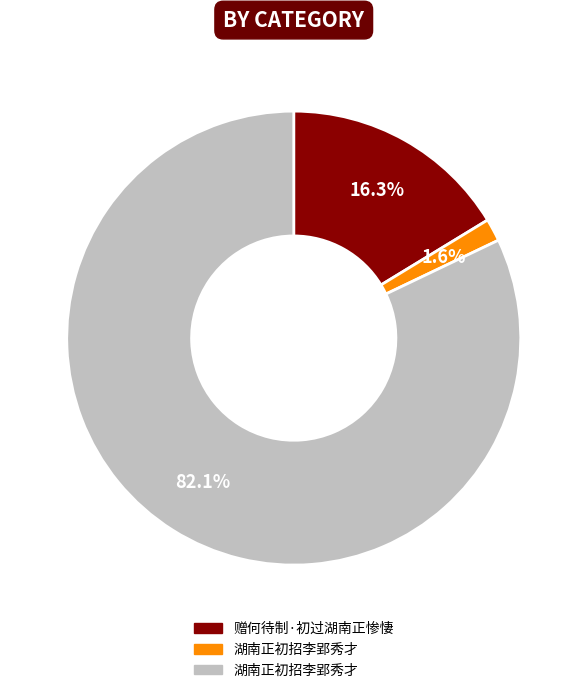

To the nearest percent, what is the average slice percentage?

33%